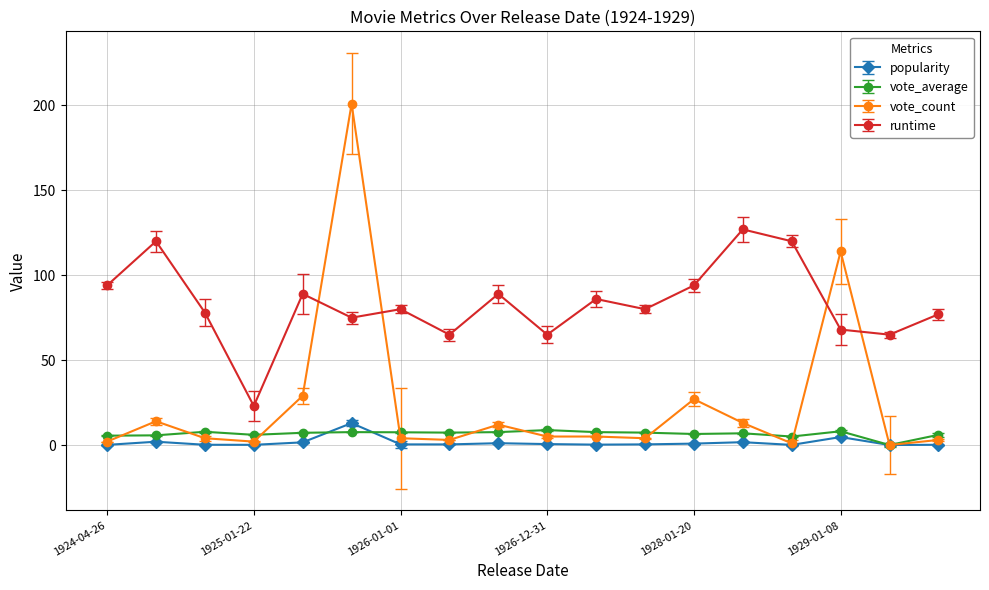

How many categories are shown in the chart?

18